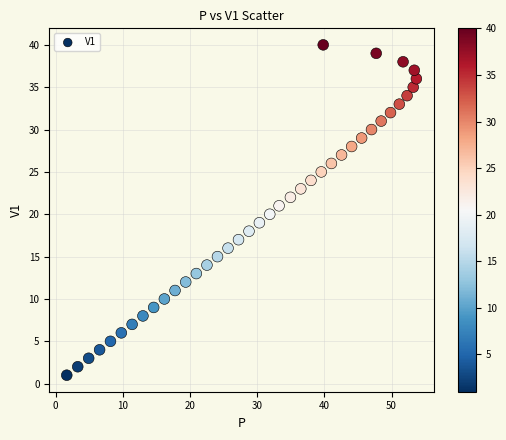

What is the range of Y values (max minus min)?

39